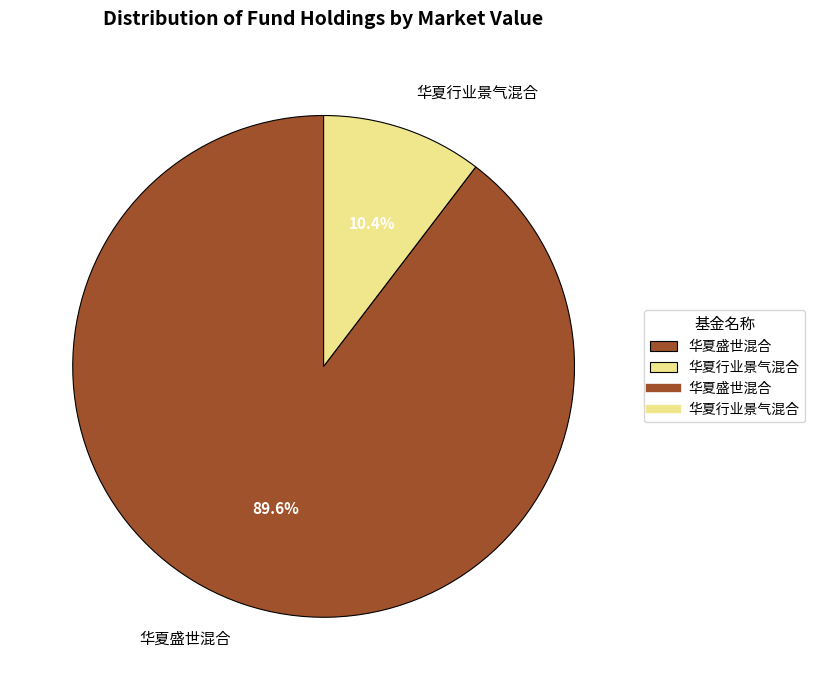

True or false: 华夏盛世混合 accounts for 90% of the total.

True